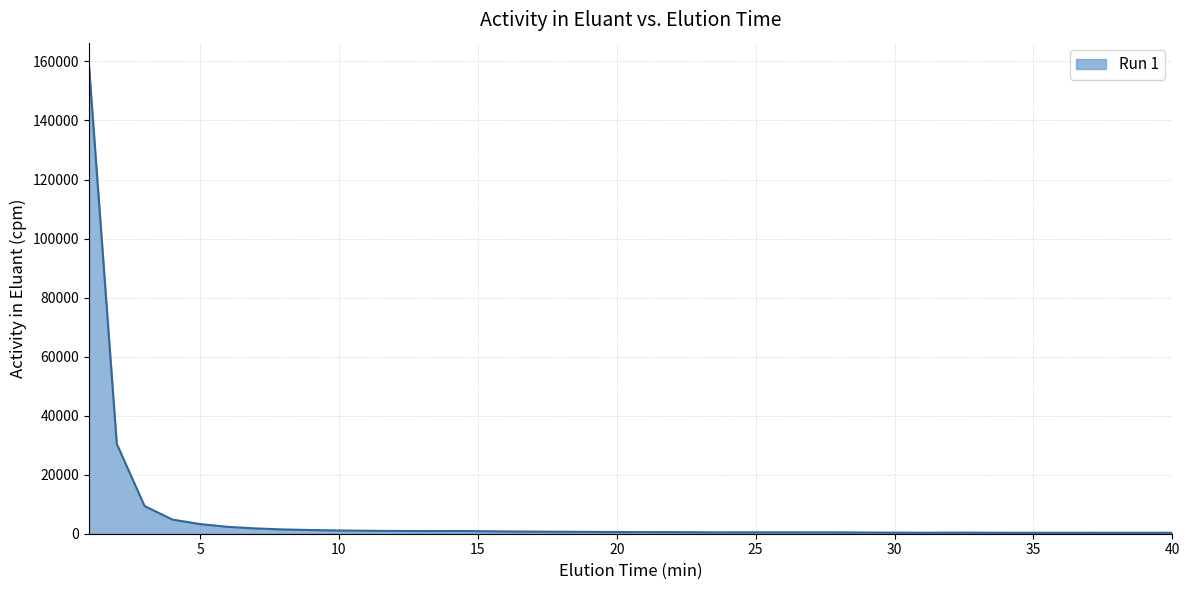

What is the maximum value shown in the chart?

158436.7